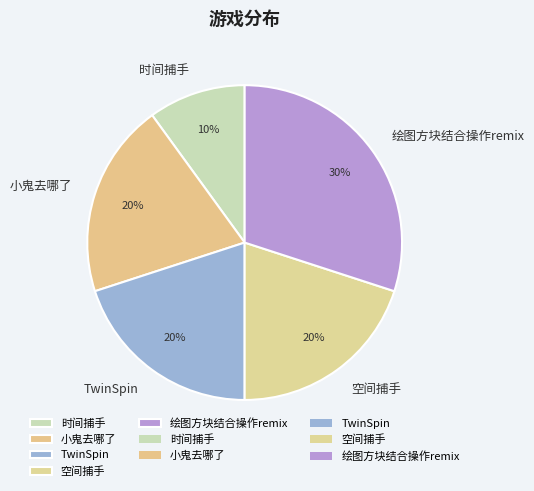

What is the ratio of the value at TwinSpin to the value at 小鬼去哪了?

1.0